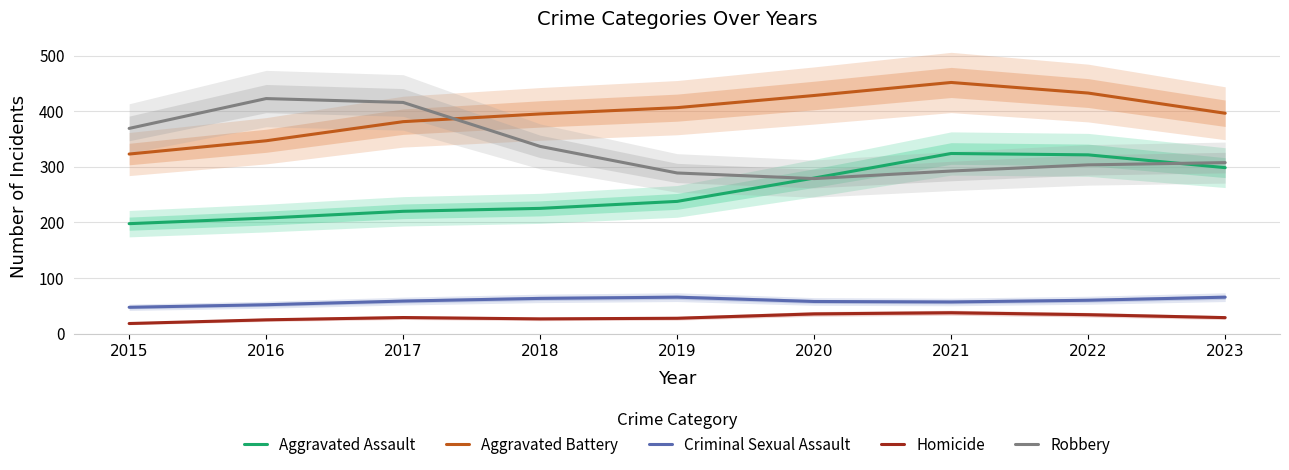

What is the difference between the Aggravated Assault values at 2017 and 2015?

22.2